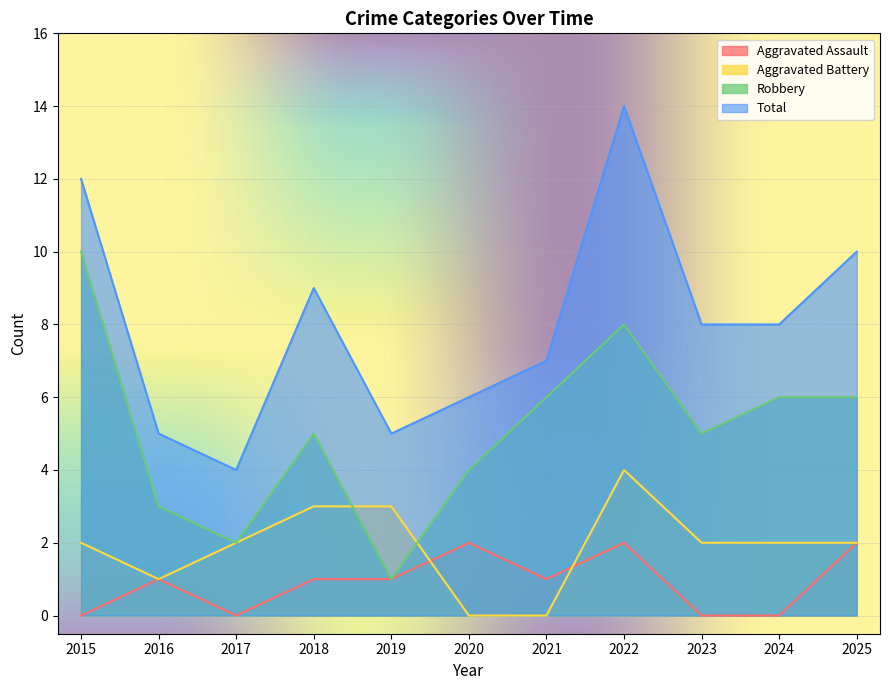

Which series has the largest range (max minus min)?

Total